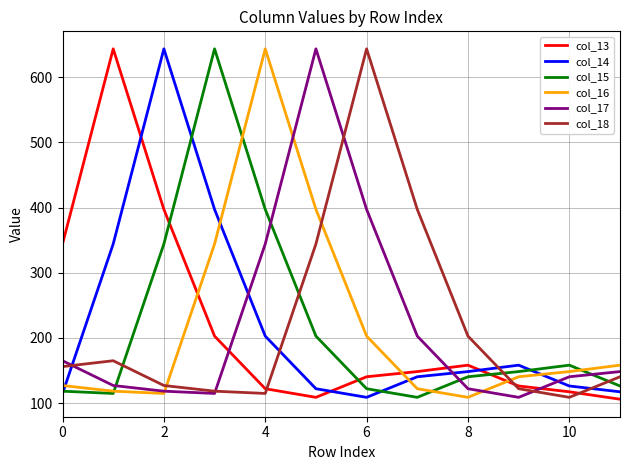

At how many categories does at least one series exceed 392?

7